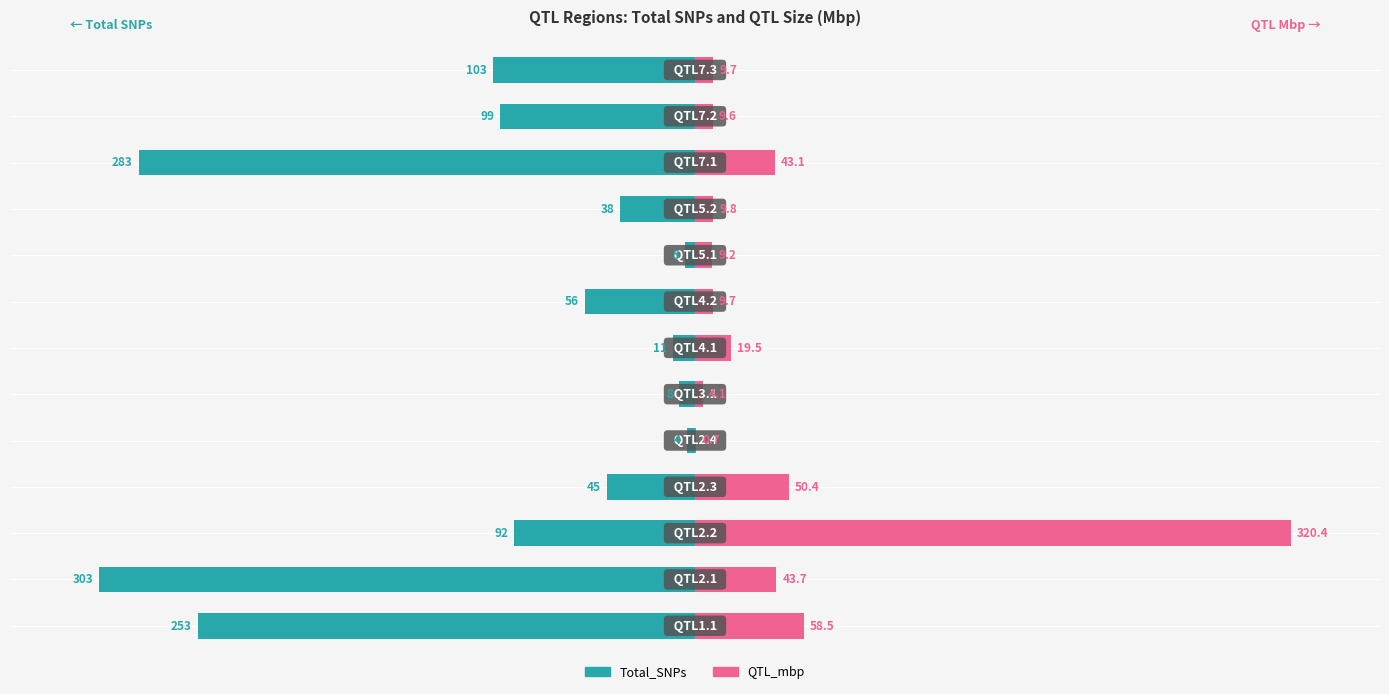

Between 2 and 3, which is larger?

3